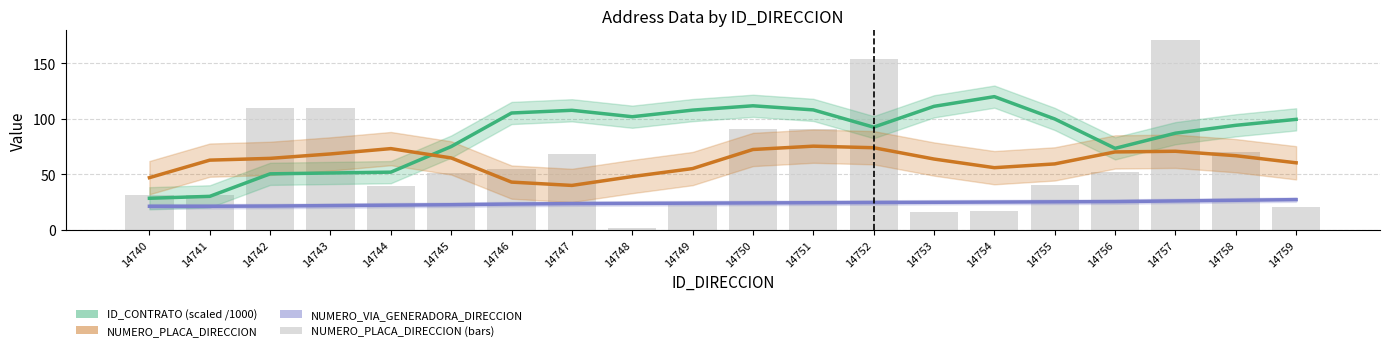

What is the minimum value for NUMERO_PLACA_DIRECCION?

1.0